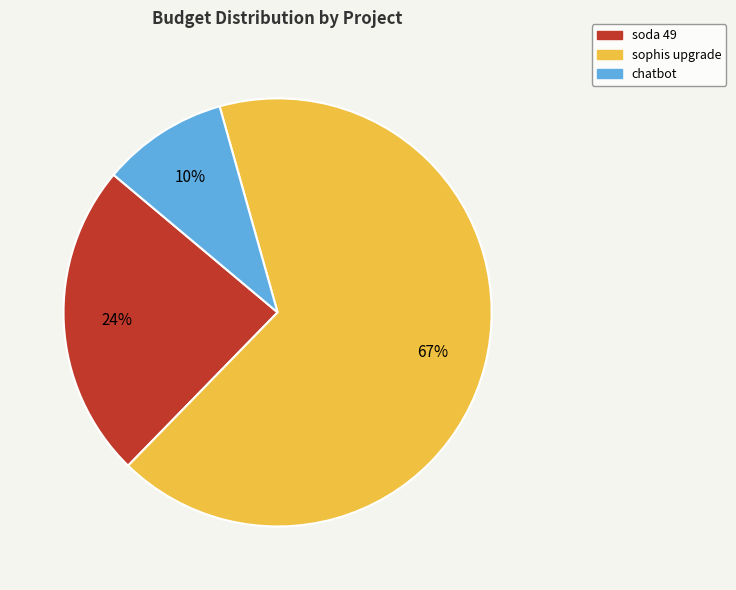

The sophis upgrade slice represents 67% of the pie. True or false?

True